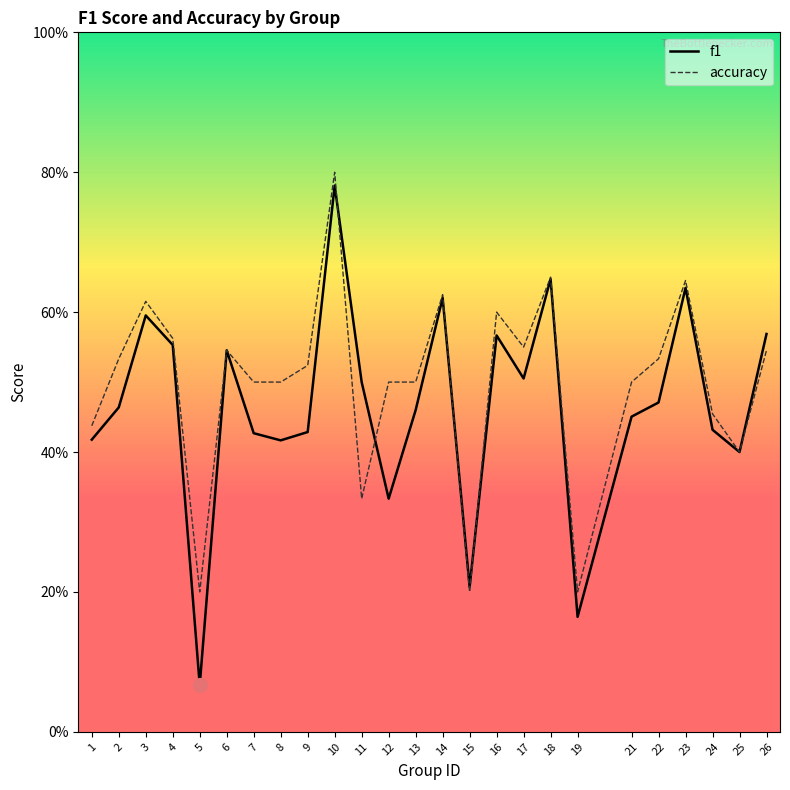

Which label corresponds to the largest value in the chart?

10